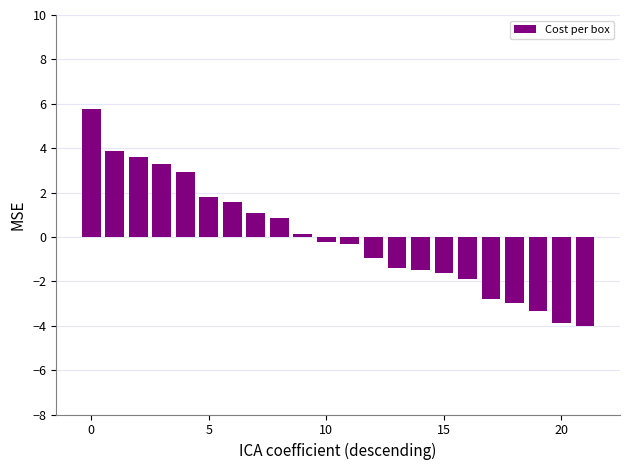

Reading right to left, list all the values displayed in this chart.

-4.0	-3.9	-3.3	-3.0	-2.8	-1.9	-1.6	-1.5	-1.4	-0.9	-0.3	-0.2	0.2	0.8	1.1	1.6	1.8	2.9	3.3	3.6	3.9	5.8